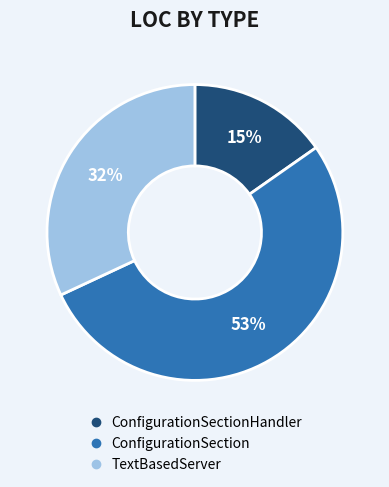

To the nearest percent, what is the average slice percentage?

33%